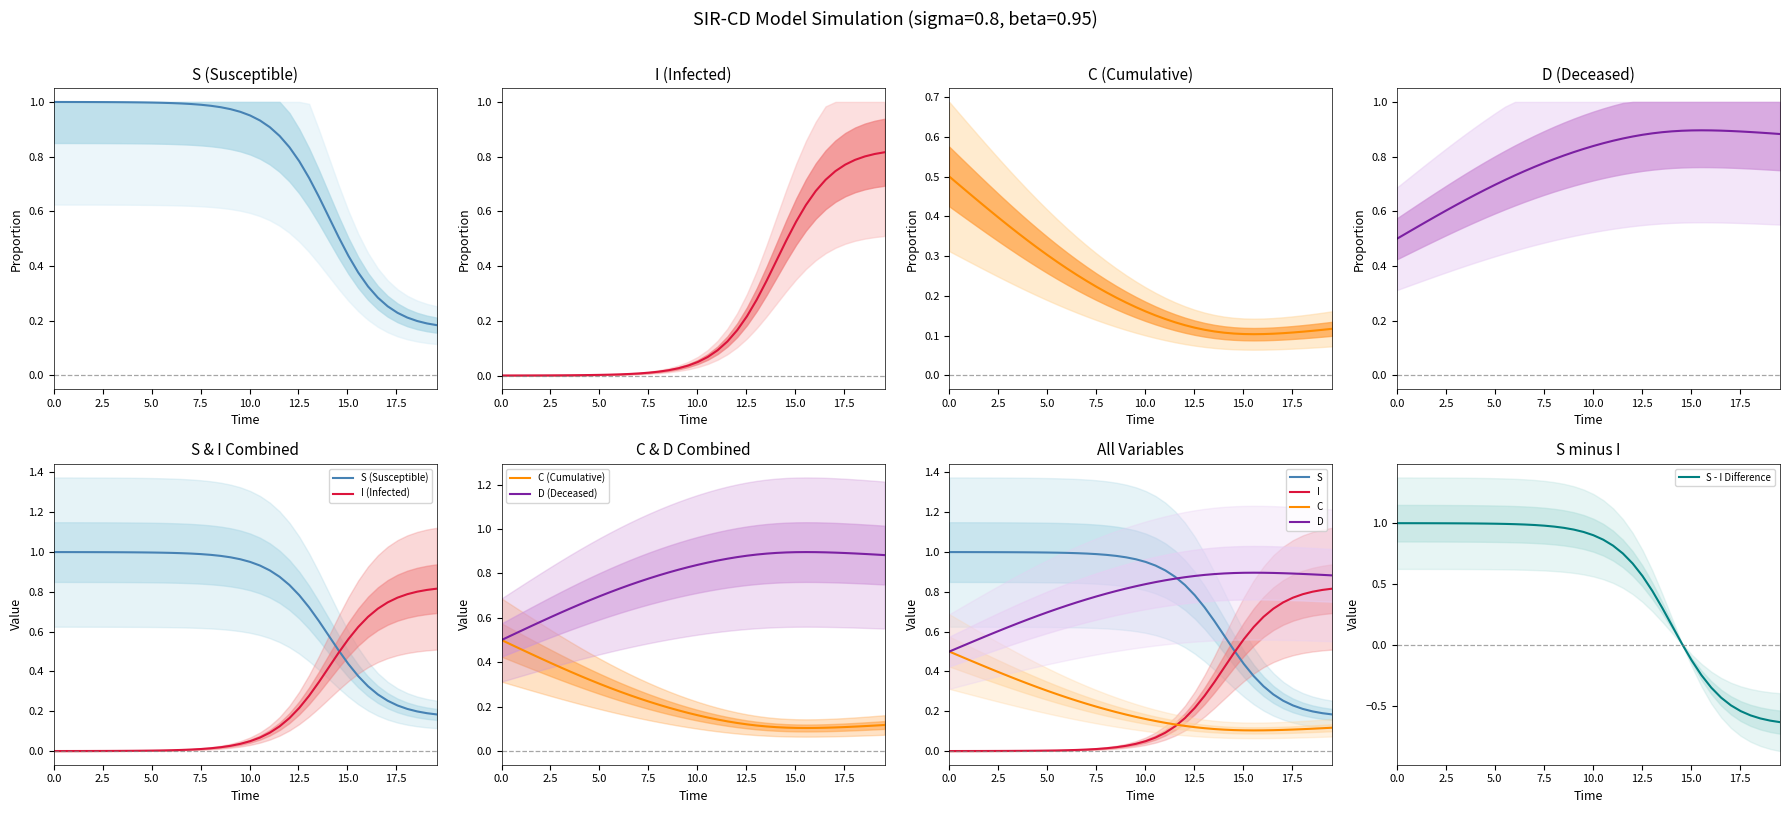

True or false: S and C intersect in this chart.

False